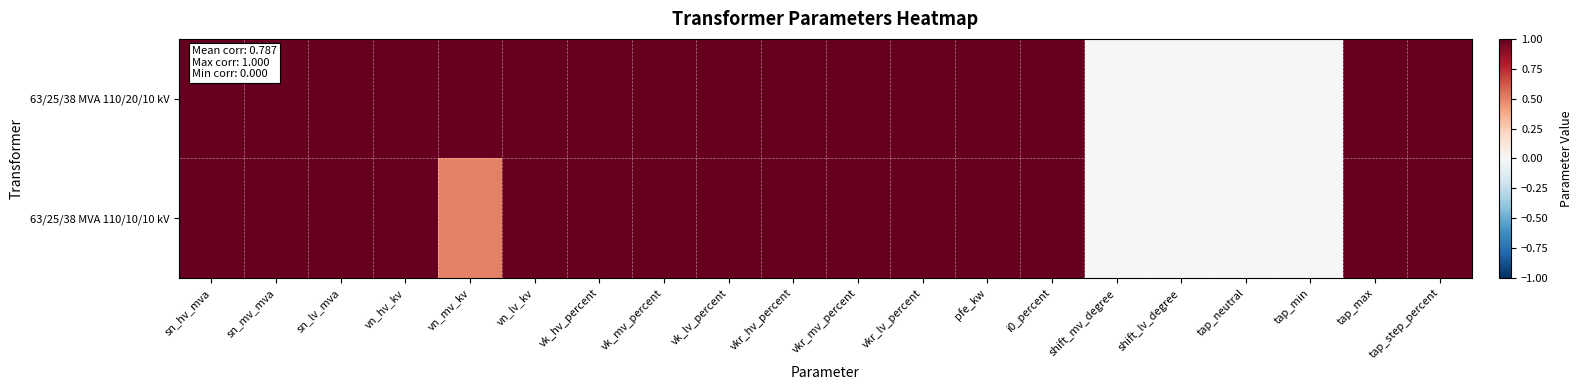

Which series has the largest total across all categories?

63/25/38 MVA 110/20/10 kV